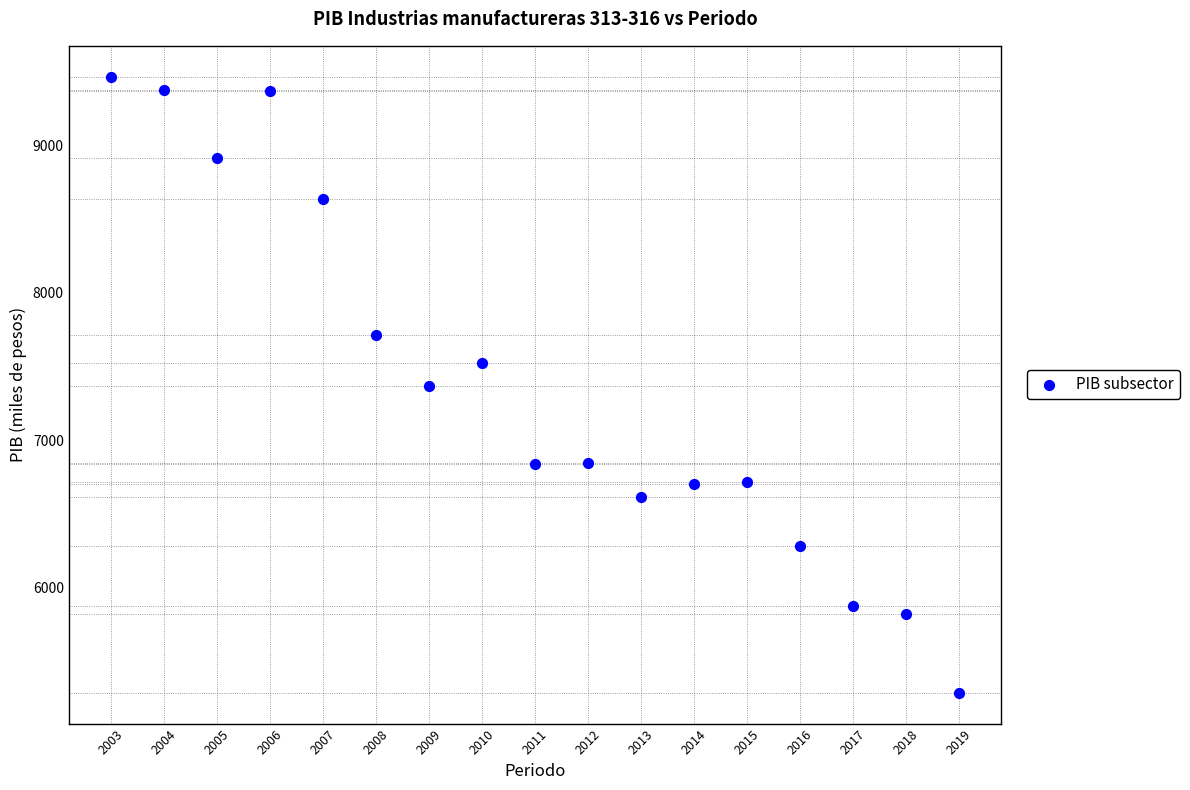

What is the range of Y values (max minus min)?

4184.6